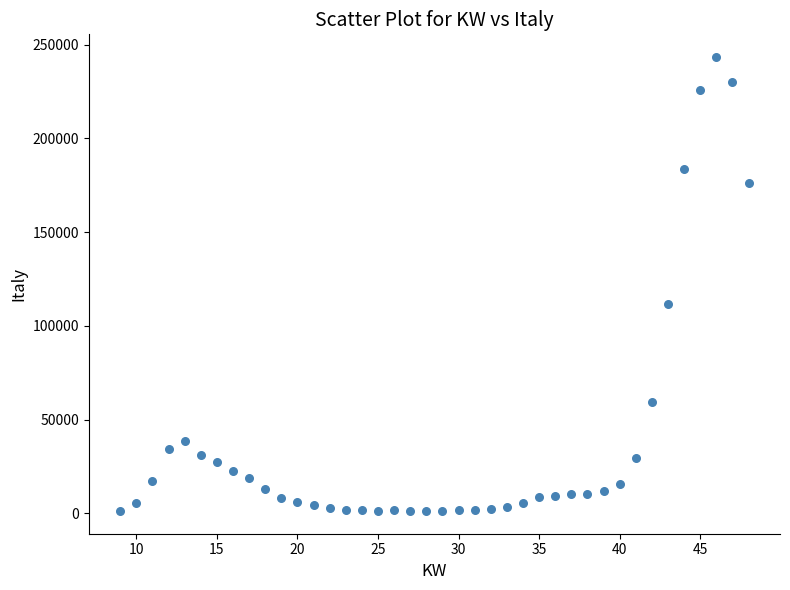

What Y value in the scatter plot is closest to 122363?

111541